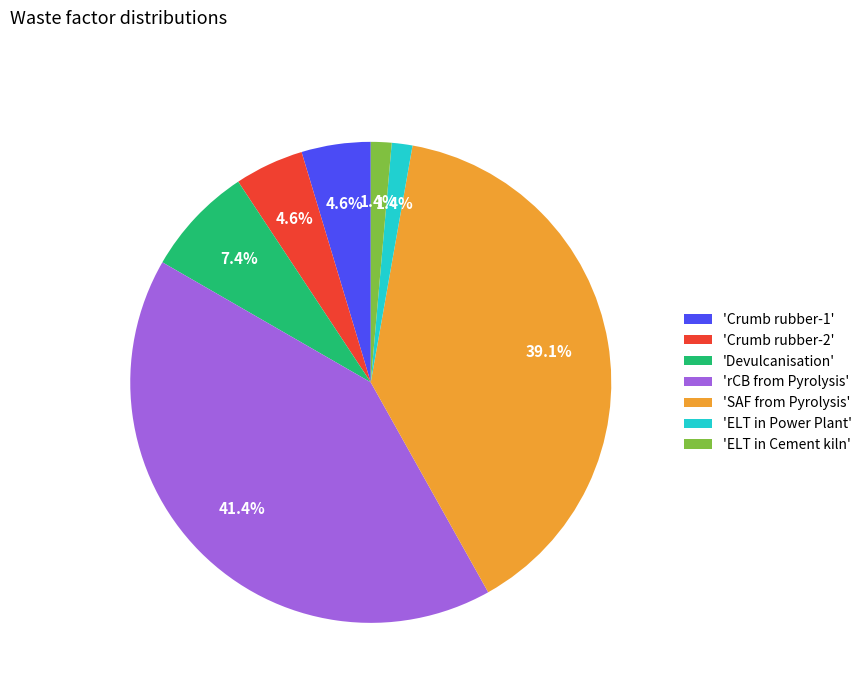

How many segments does this pie chart have?

7